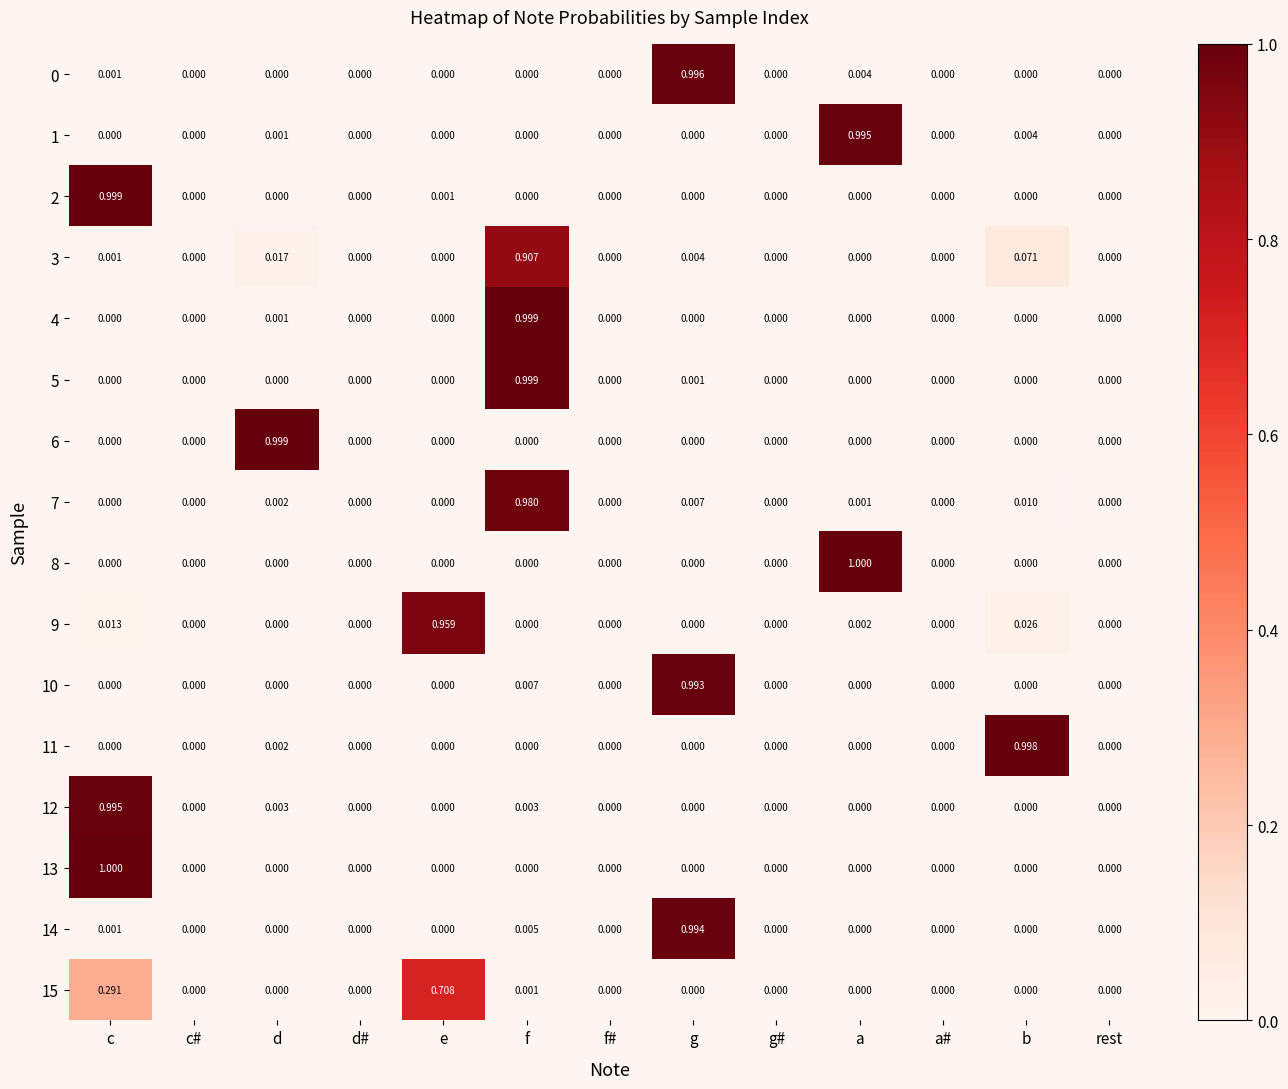

Is the value of 8 at a greater than the value of 14 at b?

Yes